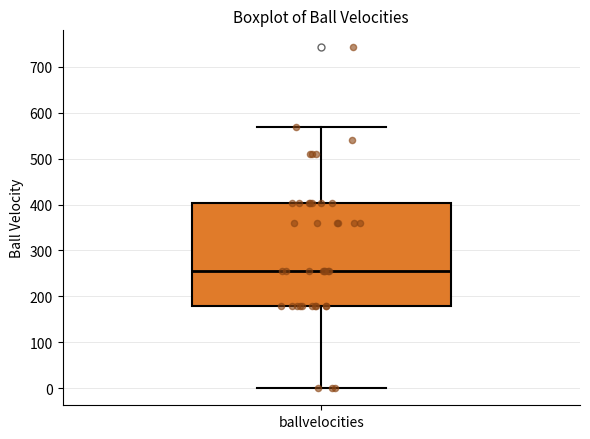

Read this box plot against the y-axis: the position of the median line, the range covered by the box, and the ends of both whiskers. The values are not printed on the chart, so give them approximately, as read against the axis.

median 250, box 180 to 400, whiskers 0 to 570